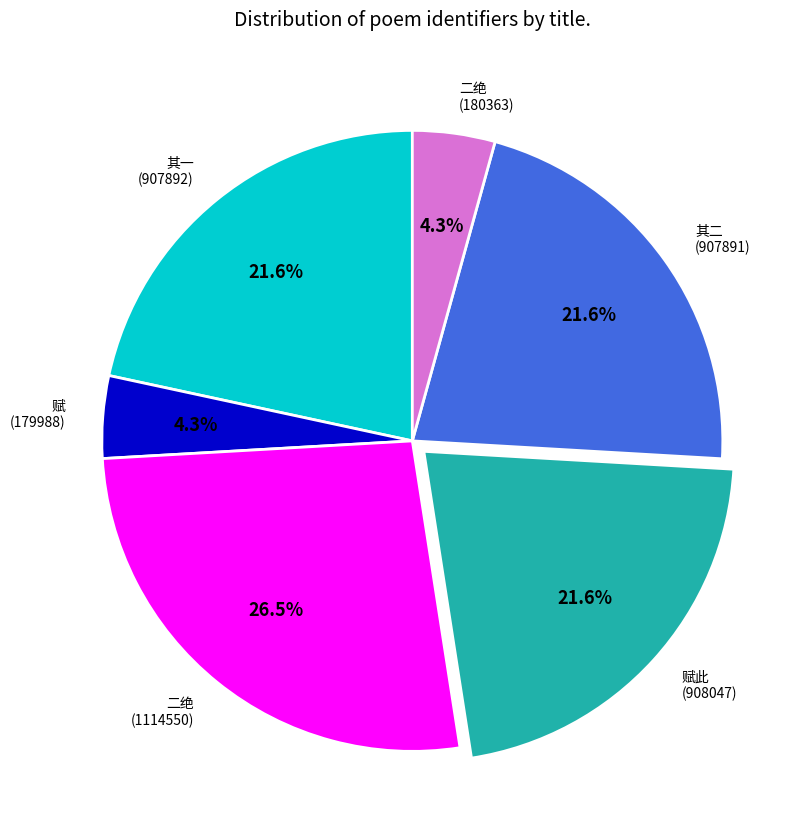

What is the ratio of the value at 其二 (907891) to the value at 赋此 (908047)?

1.0